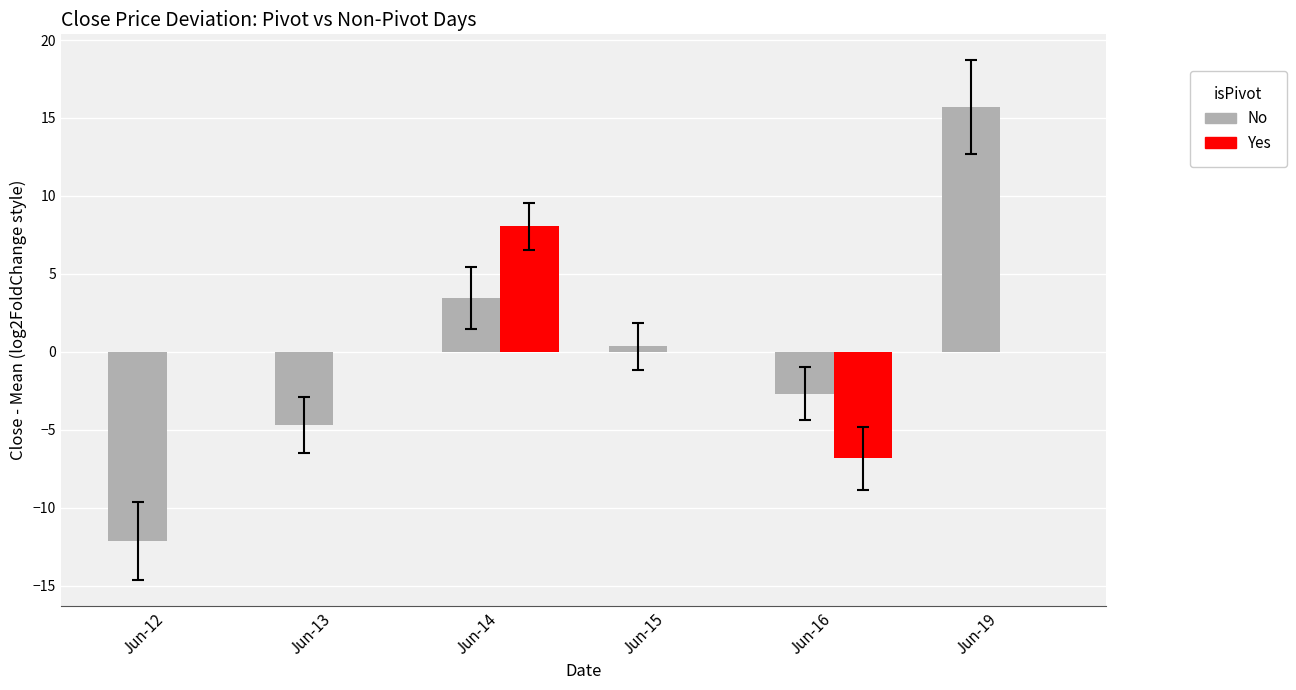

Which category has the lowest value across all series?

Jun-12